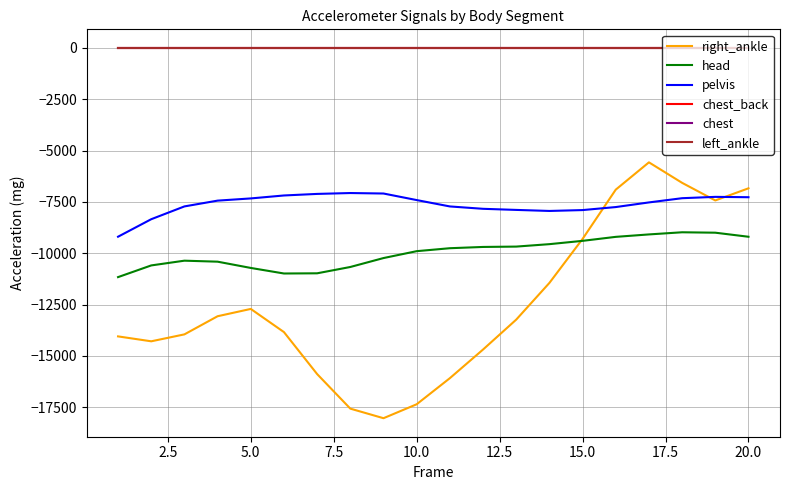

Is this an area chart (filled region under the line)?

No